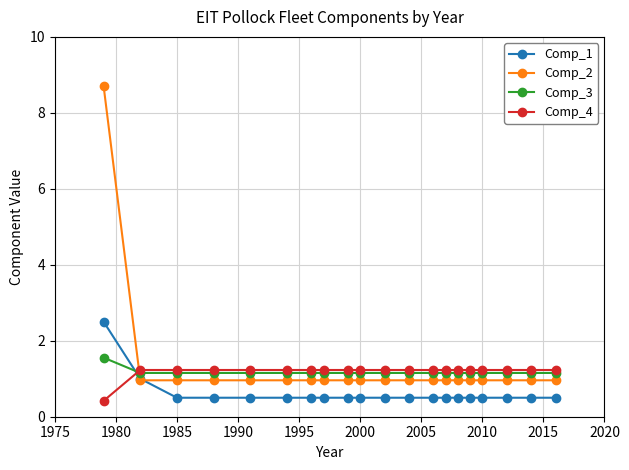

Which series has the largest range (max minus min)?

Comp_2